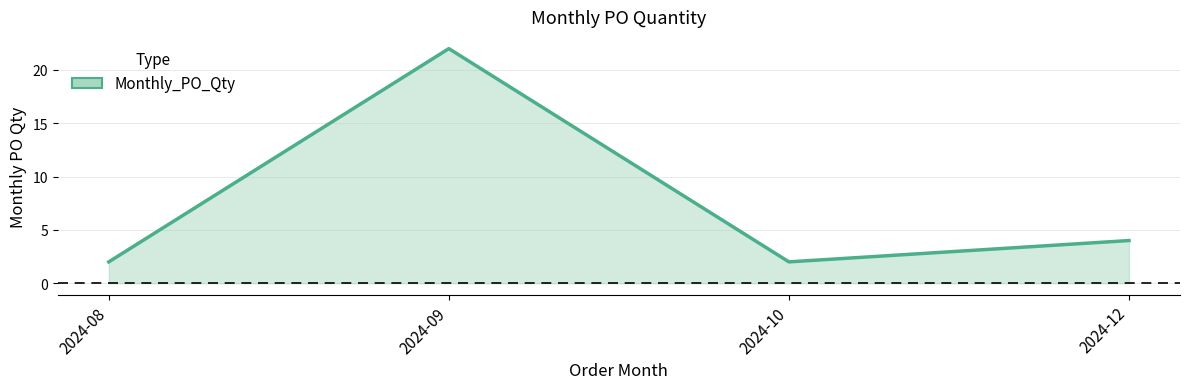

Reading right to left, extract all data points from this chart.

2024-12=4	2024-10=2	2024-09=22	2024-08=2